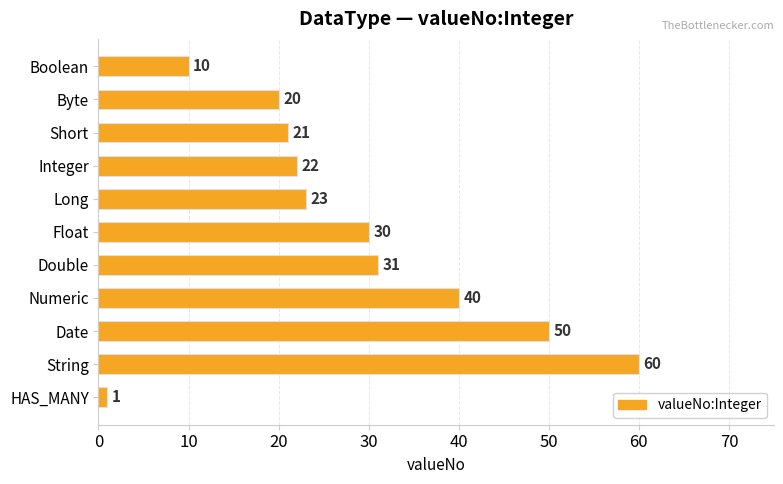

What is the minimum value shown in the chart?

1